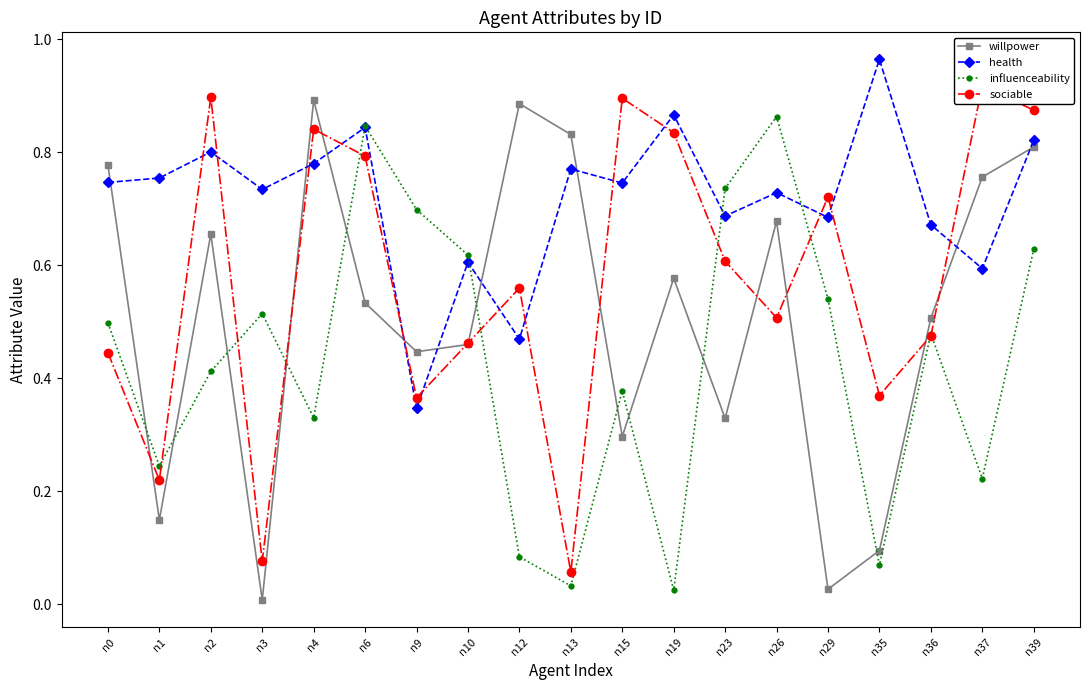

Which category has the highest value across all series?

n35